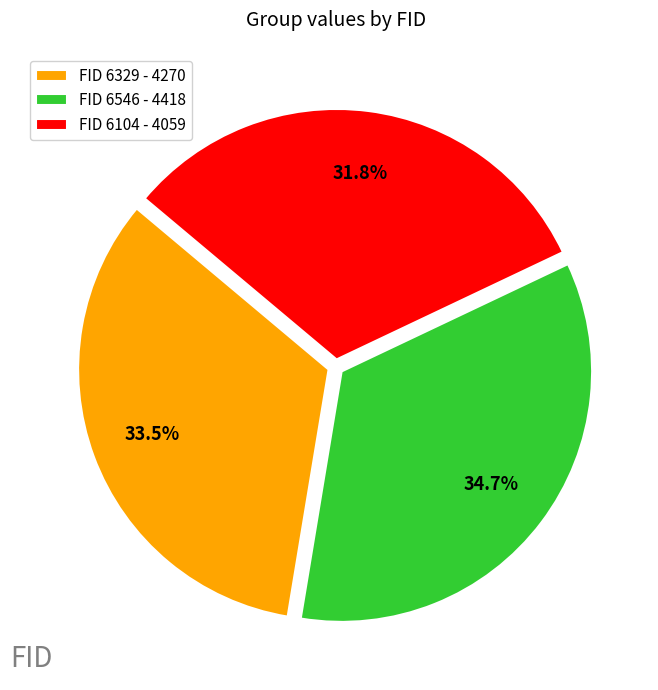

Does FID 6104 - 4059 represent more than half of the total?

No